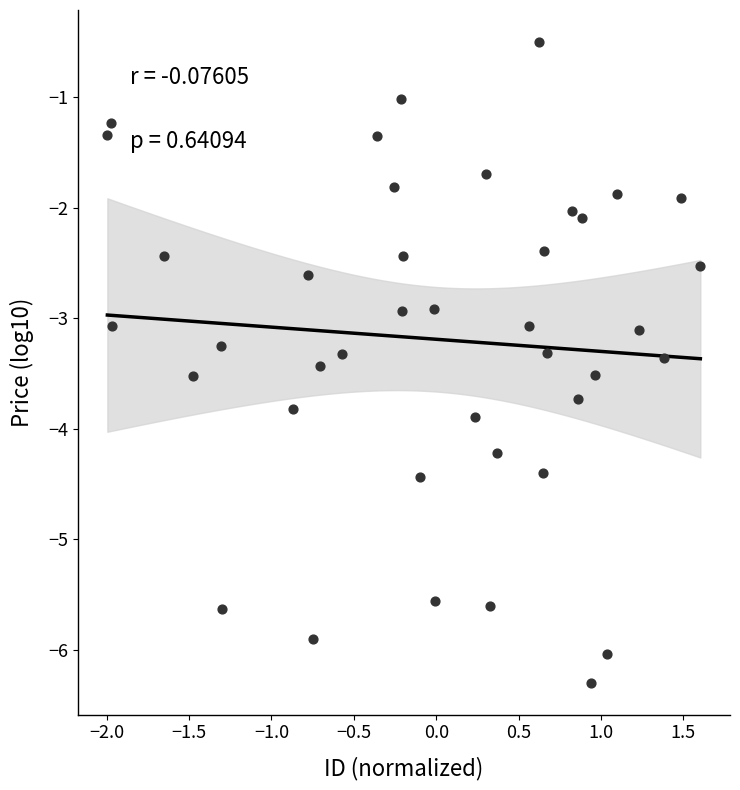

What is the range of Y values (max minus min)?

5.8